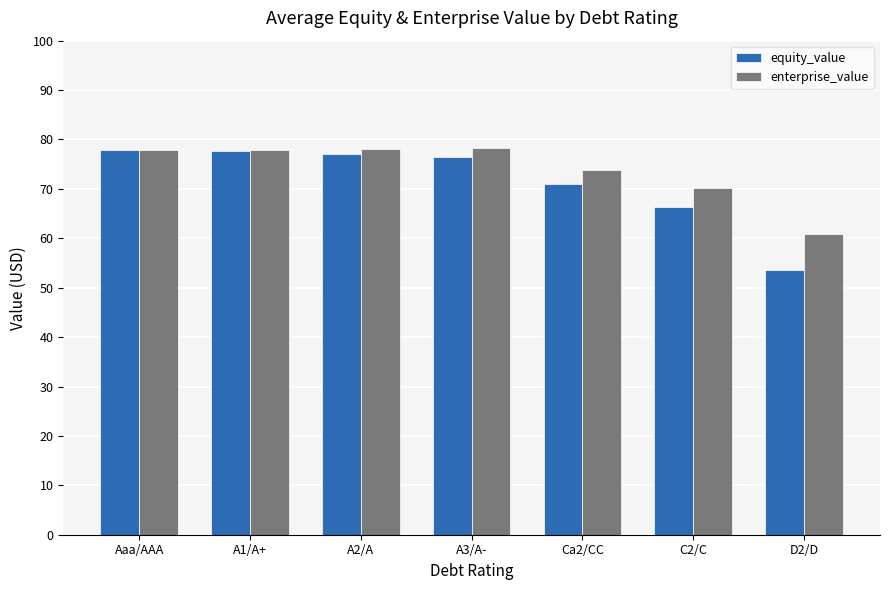

What is the difference between the maximum and minimum values in the equity_value series?

24.2